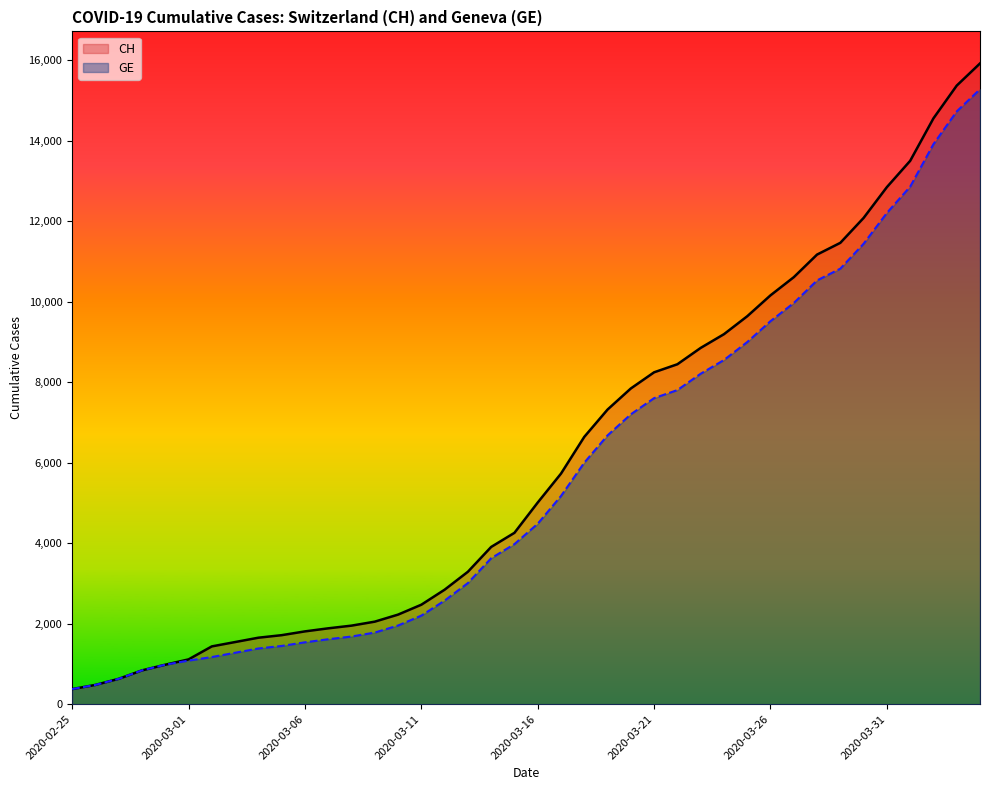

At 29, list the series in order from largest to smallest.

CH, GE